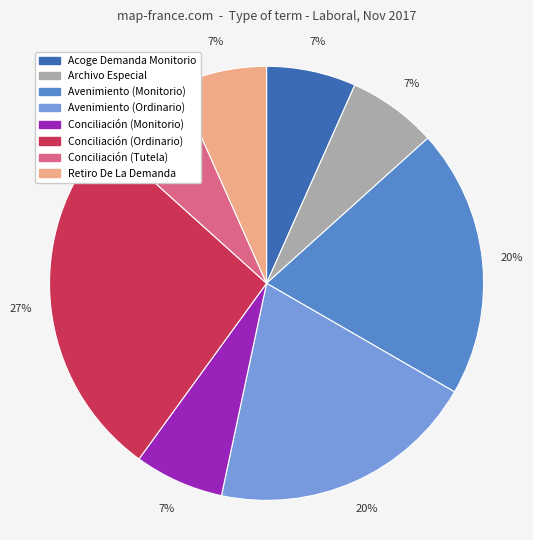

Is it true that Conciliación (Ordinario) is 27% of the pie?

True